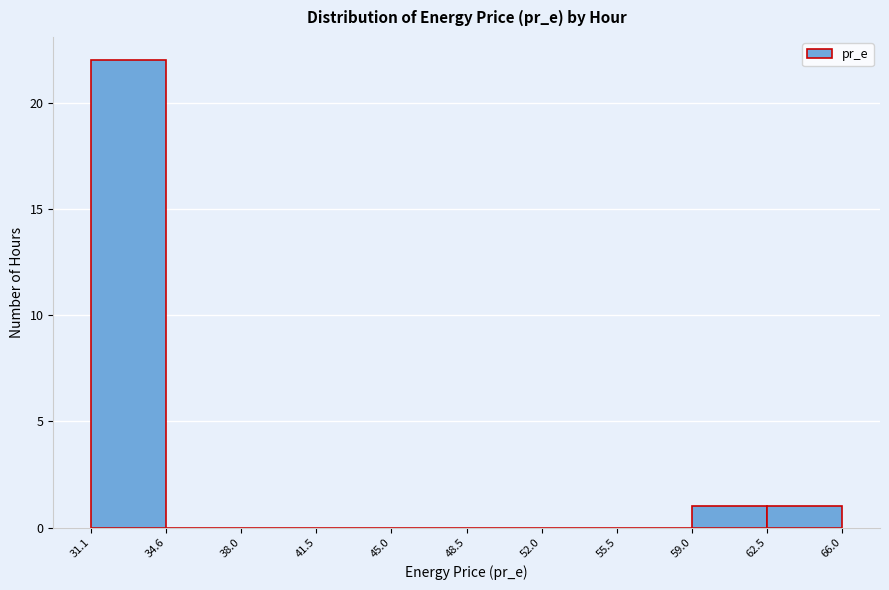

Reading left to right, list every bar in this chart as the range it spans on the x-axis followed by its height. The values are not printed on the chart, so give them approximately, as read against the axis.

31.1 to 34.6: 22
34.6 to 38.0: 0
38.0 to 41.5: 0
41.5 to 45.0: 0
45.0 to 48.5: 0
48.5 to 52.0: 0
52.0 to 55.5: 0
55.5 to 59.0: 0
59.0 to 62.5: 1
62.5 to 66.0: 1